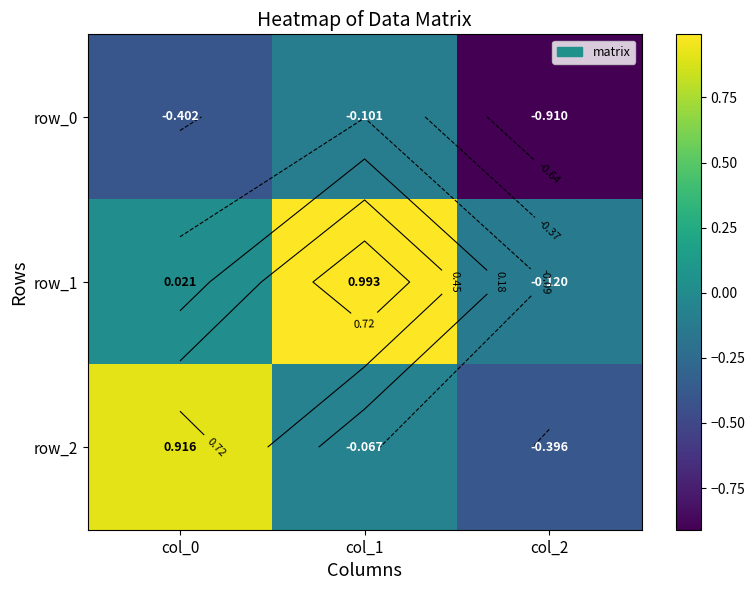

Rank the series by their average value, from highest to lowest.

row_1, row_2, row_0